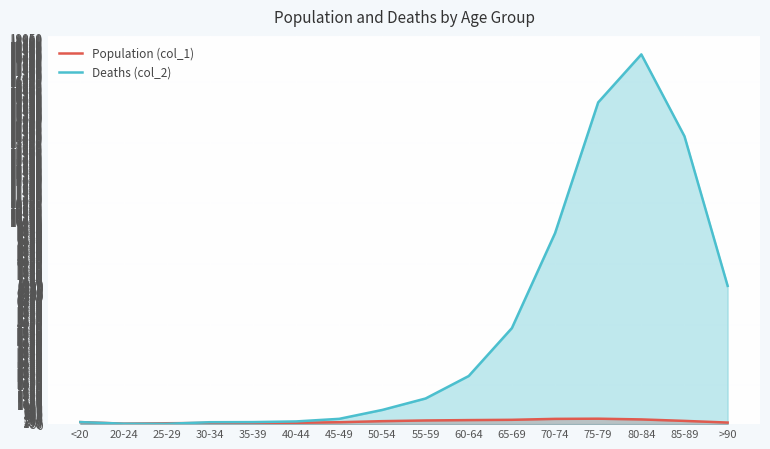

What is the sum of the Population (col_1) values at 50-54 and 30-34?

206.2